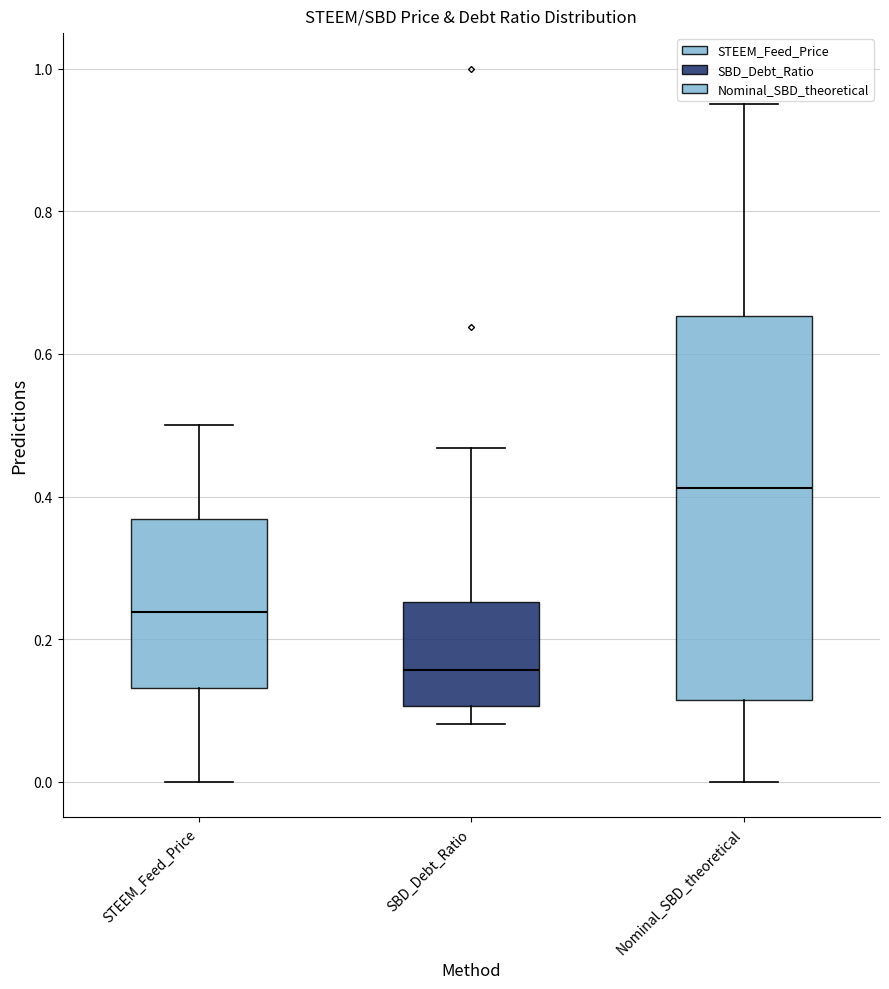

Reading left to right, transcribe this box plot: for each box, give where its median line is, the range the box spans, and where its two whiskers end, as read against the y-axis. The values are not printed on the chart, so give them approximately, as read against the axis.

STEEM_Feed_Price: median 0.24, box 0.14 to 0.36, whiskers 0.00 to 0.50
SBD_Debt_Ratio: median 0.16, box 0.10 to 0.26, whiskers 0.08 to 0.46
Nominal_SBD_theoretical: median 0.42, box 0.12 to 0.66, whiskers 0.00 to 0.96